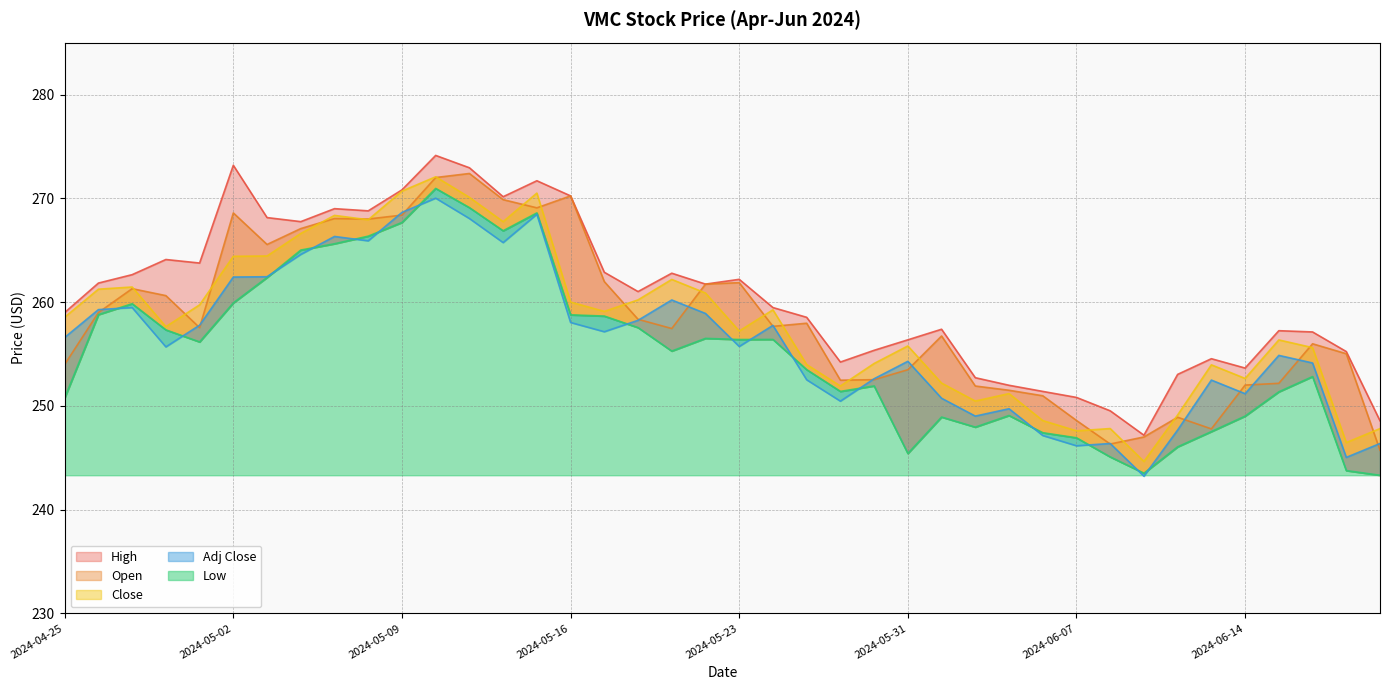

True or false: Open and Low cross at least once.

False